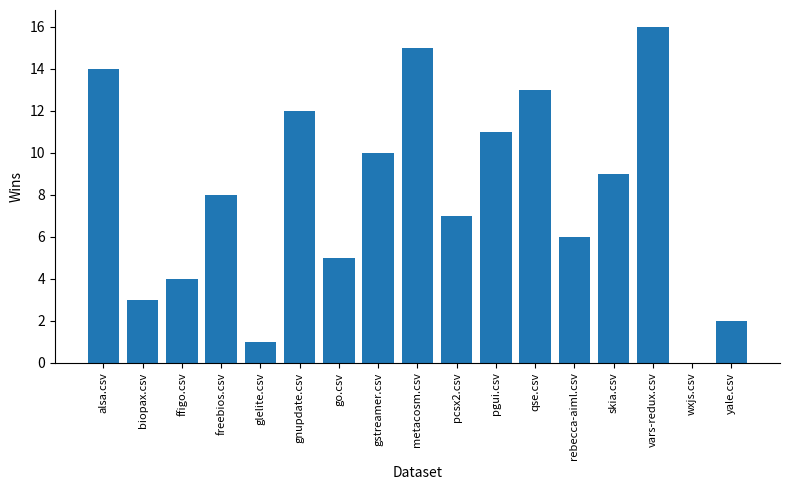

True or false: the data shows 5 at go.csv.

True